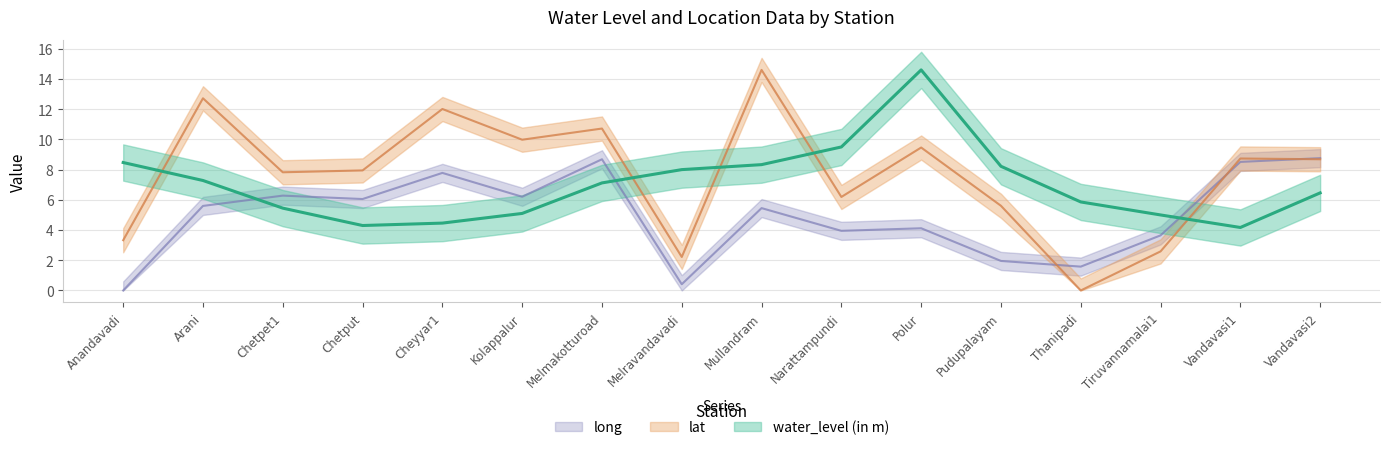

What are all the series names shown in the legend?

water_level (in m), lat, long